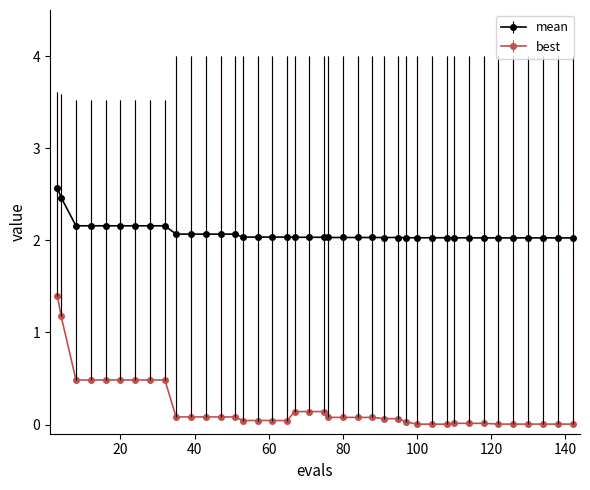

Does the chart display data point markers on the line(s)?

Yes